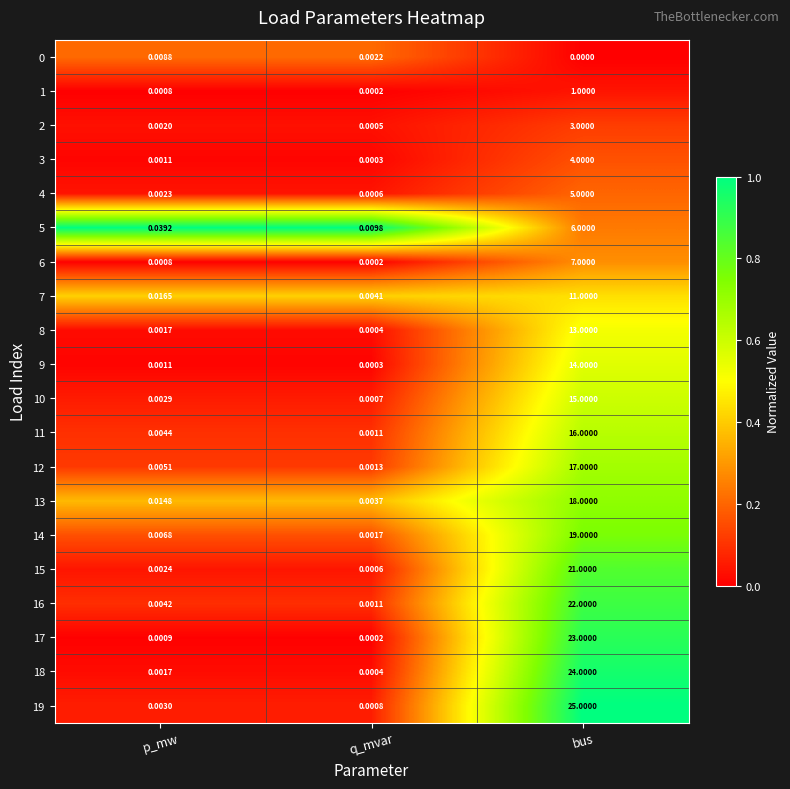

What is the spread (max minus min) of values at bus?

25.0